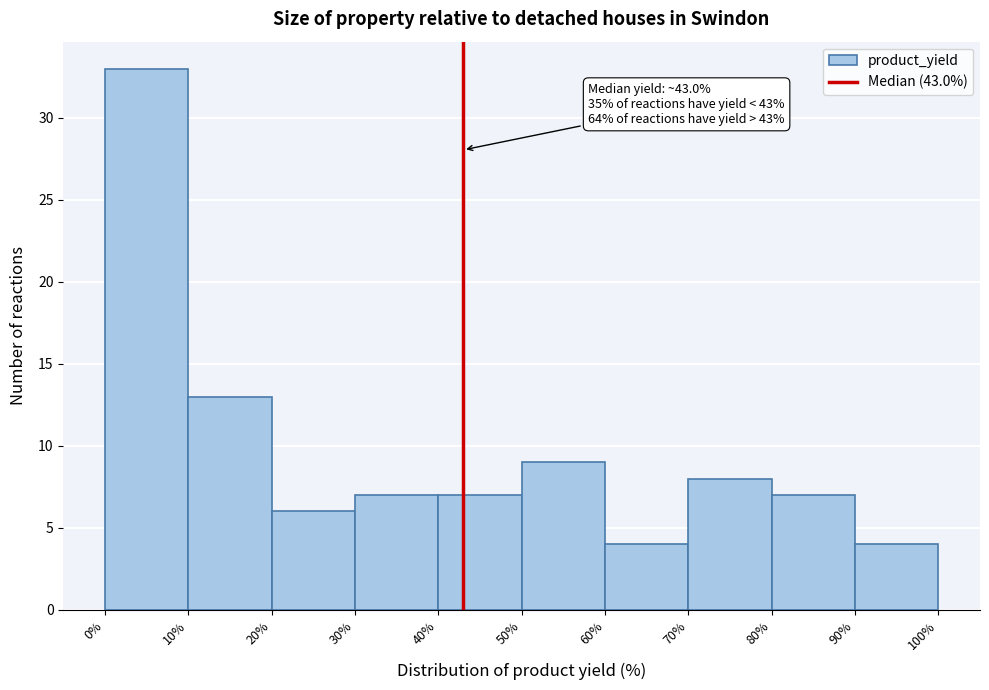

Which range on the x-axis has the tallest bar?

0% to 10%